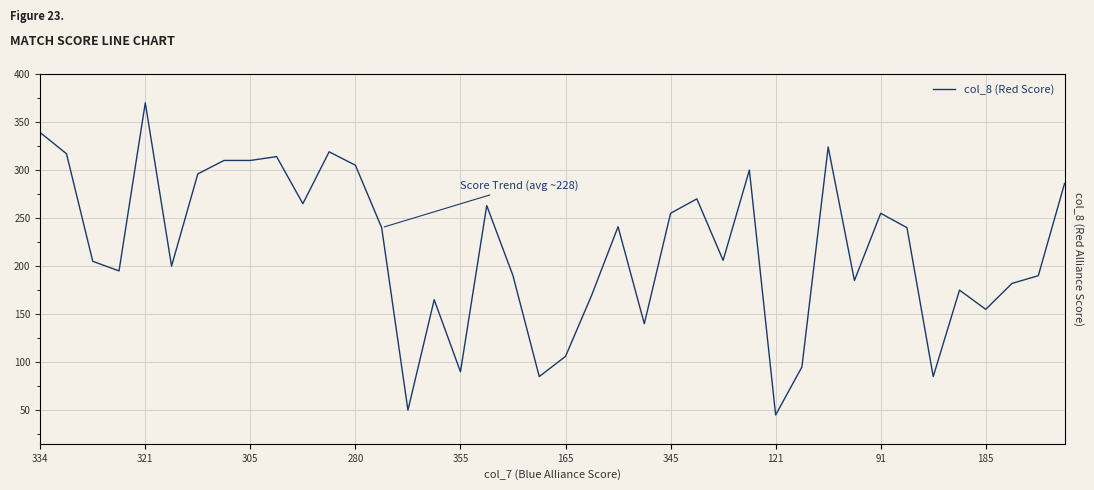

True or false: the data shows 141 at 165.

False